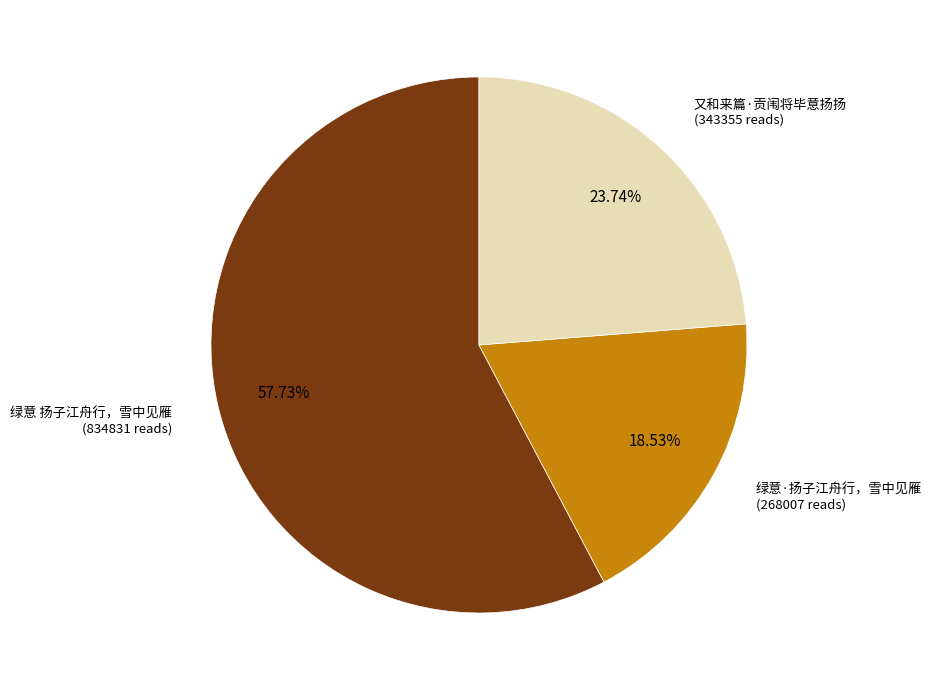

Is there any slice that represents more than half of the pie?

Yes